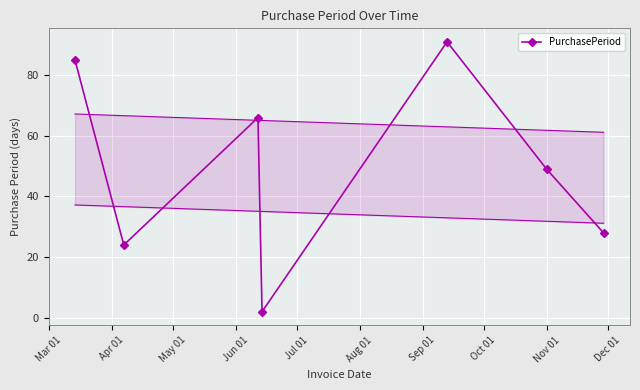

In PurchasePeriod, how many points are lower than both neighbors (excluding endpoints)?

2